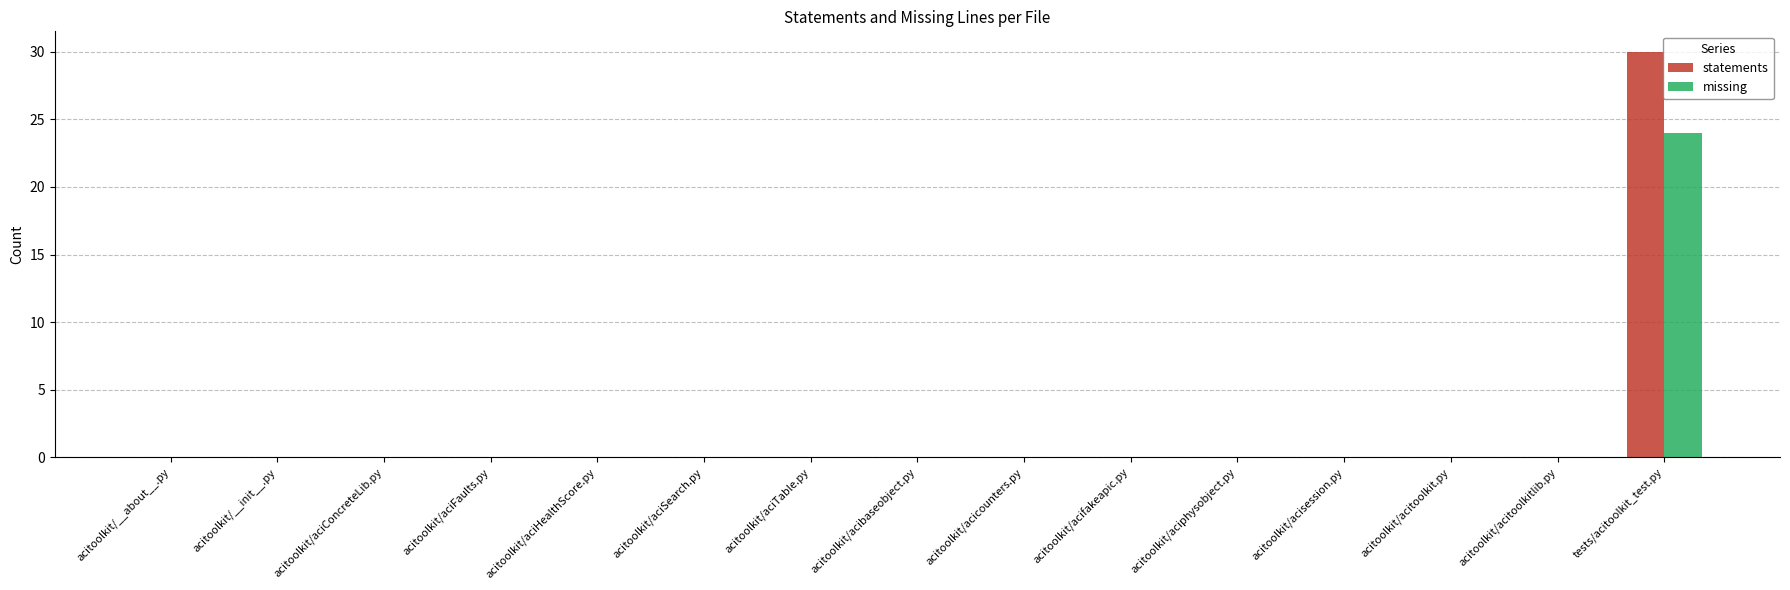

At which category is the sum across all series the highest?

tests/acitoolkit_test.py